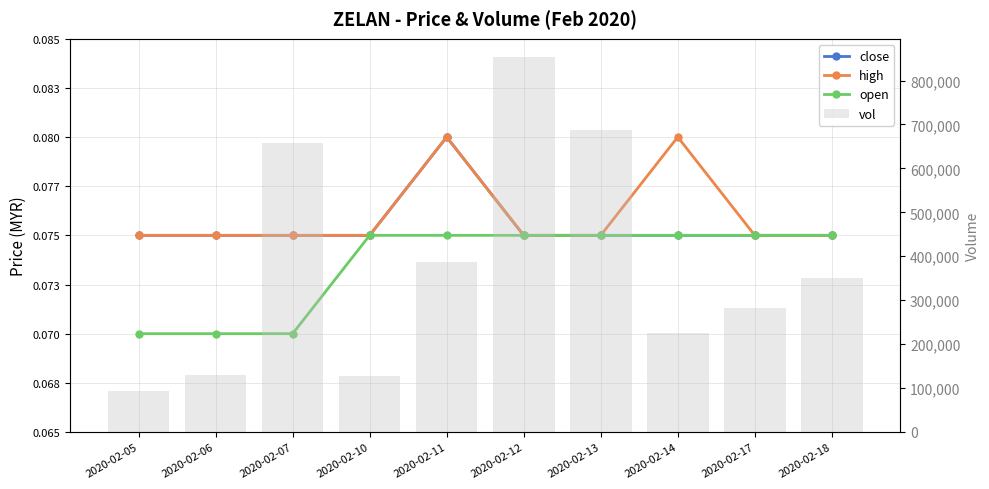

What is the value of the vol bar at the 3rd from the left?

658100.0